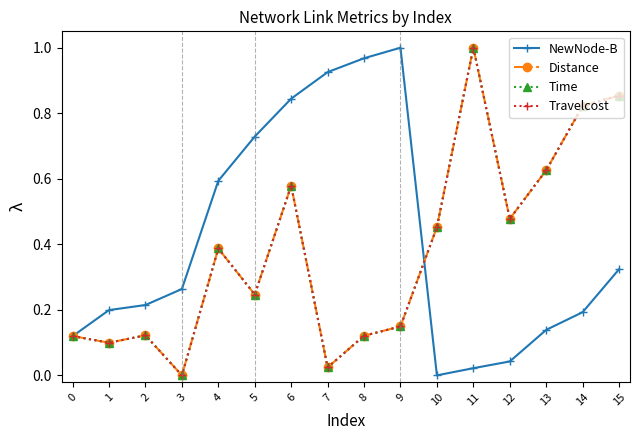

What is the difference between the NewNode-B values at 13 and 1?

0.1